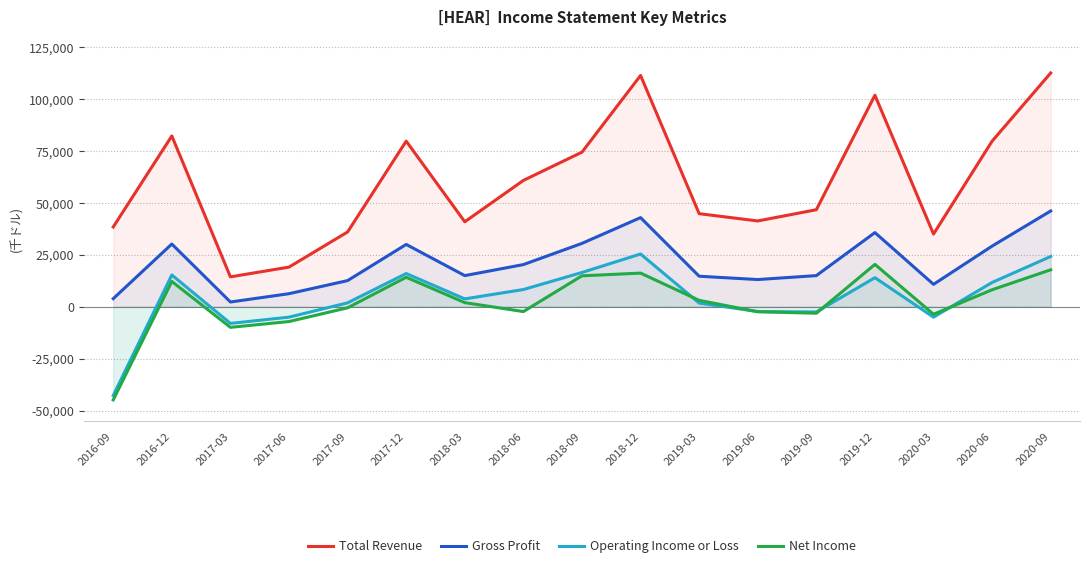

What are all the series names shown in the legend?

Total Revenue, Gross Profit, Operating Income or Loss, Net Income